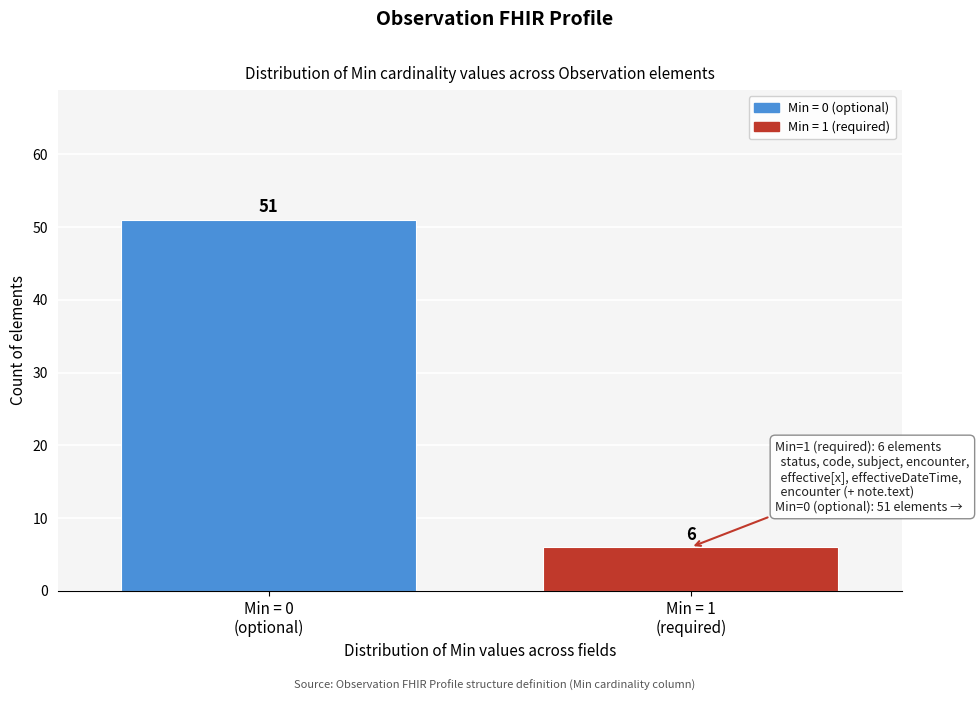

Reading left to right, what are all the values shown in this chart?

51	6